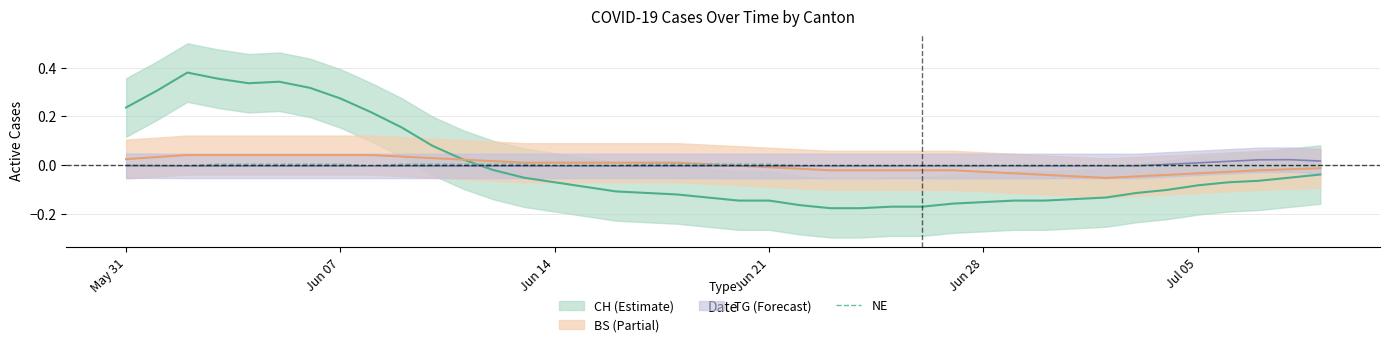

How many negative values are there?

25